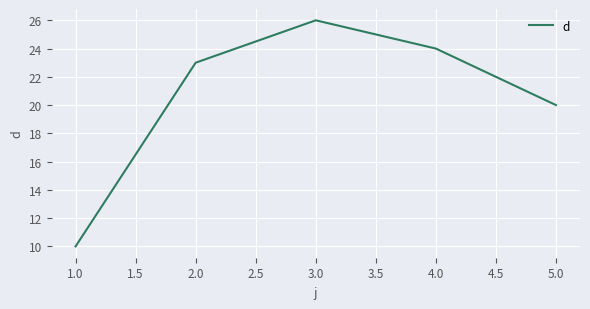

List the labels in order of value, largest first.

3.0, 4.0, 2.0, 5.0, 1.0